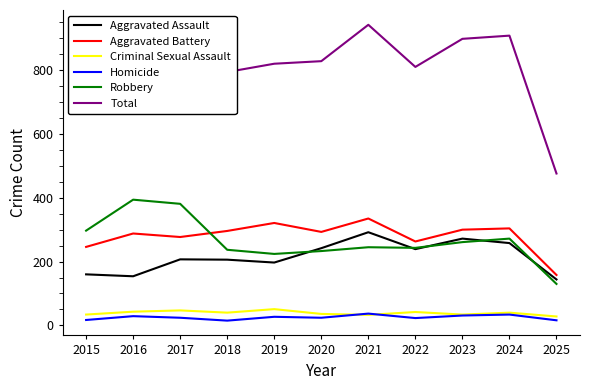

How many lines are shown in the chart?

6